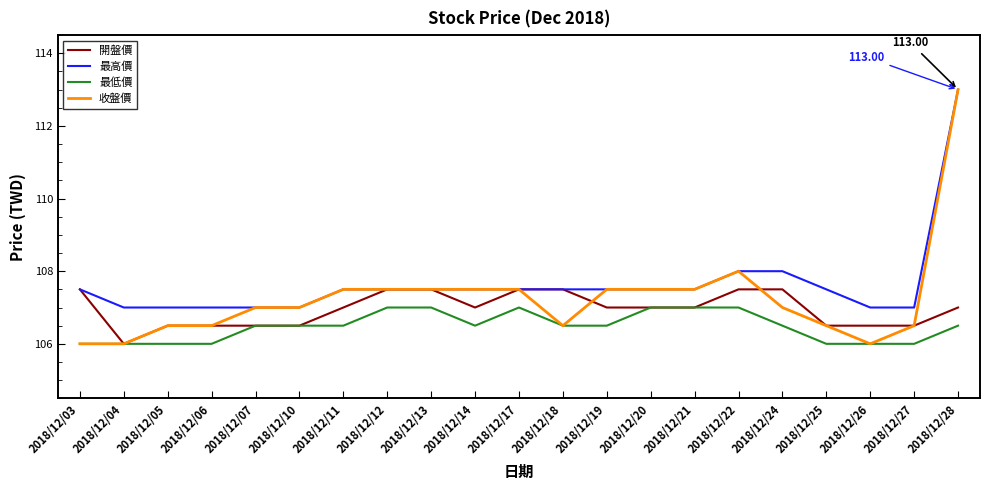

Rank the series by their average value, from highest to lowest.

最高價, 收盤價, 開盤價, 最低價